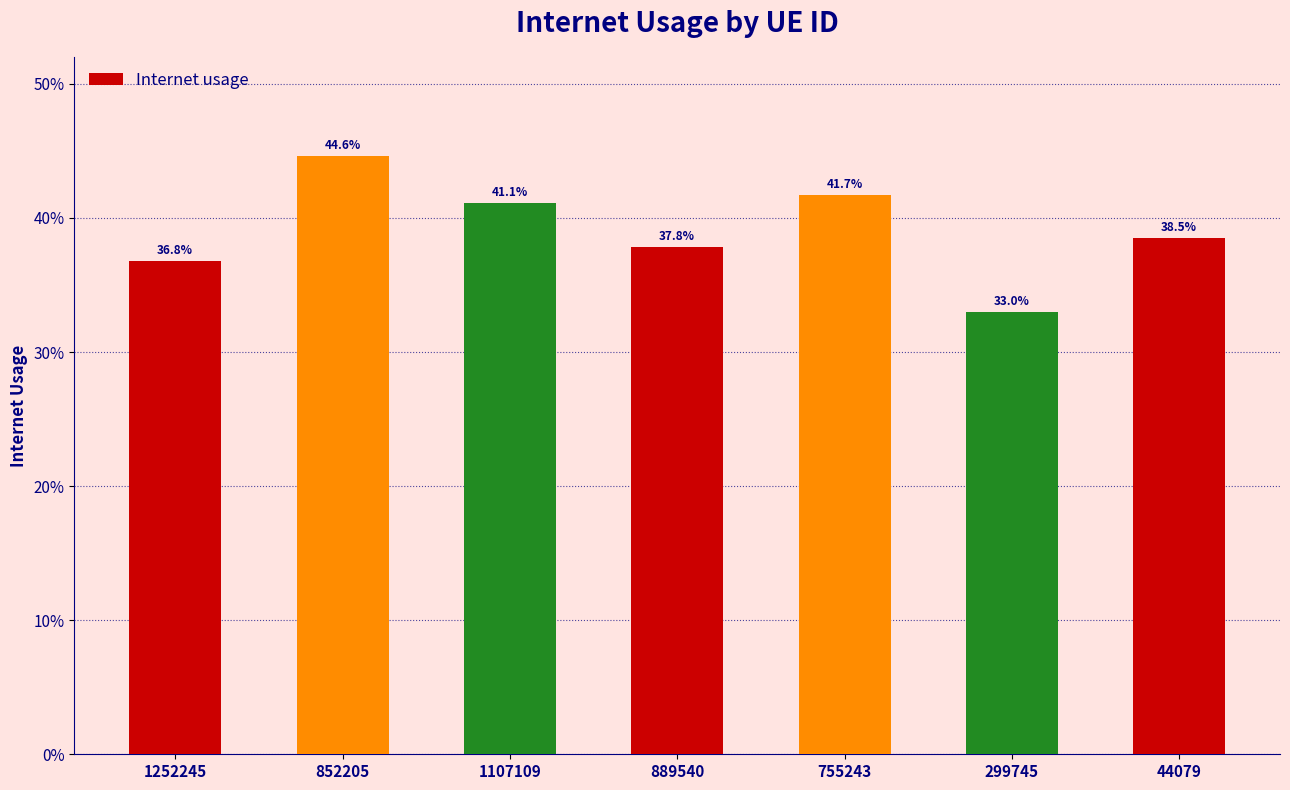

Does the chart contain any negative values?

No